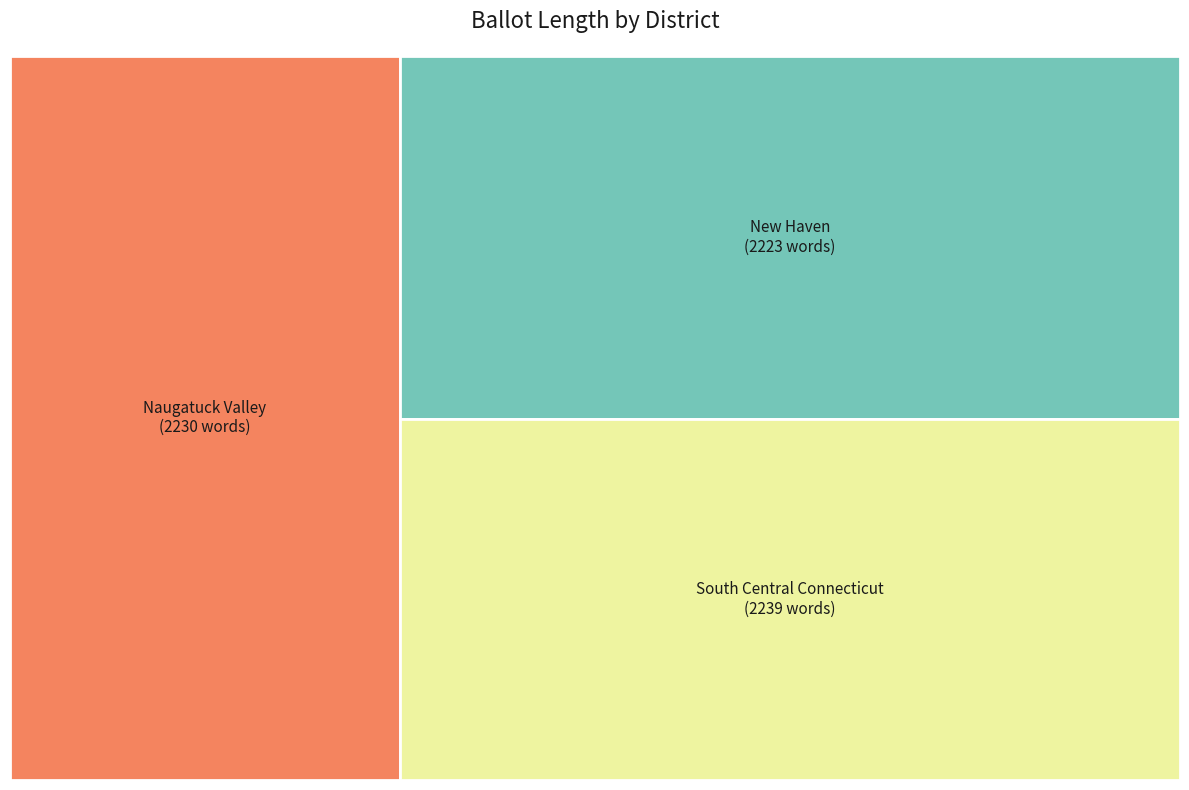

Which slice is the smallest?

New Haven